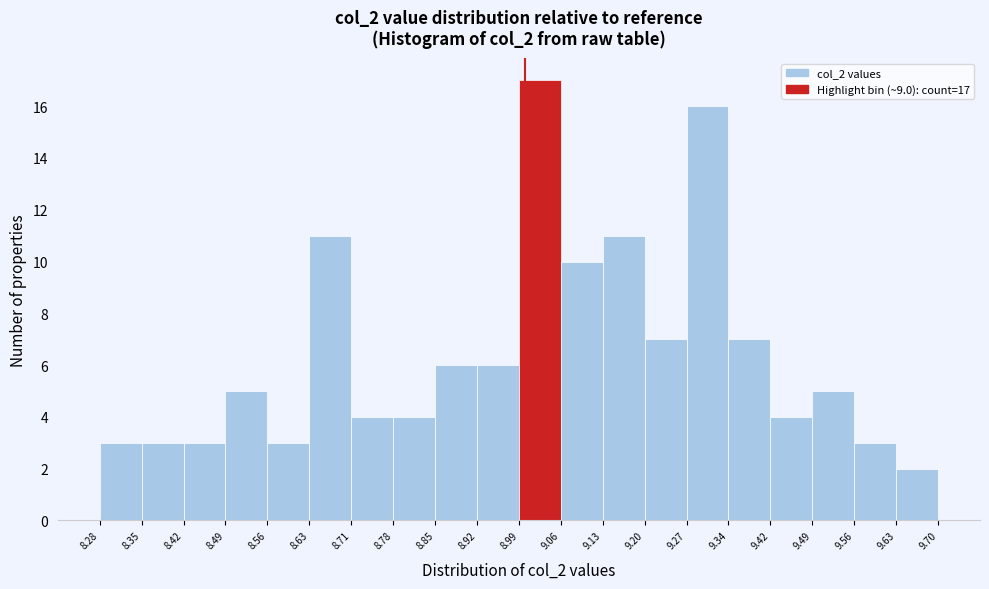

Over which range of the x-axis is the bar tallest?

8.99 to 9.06